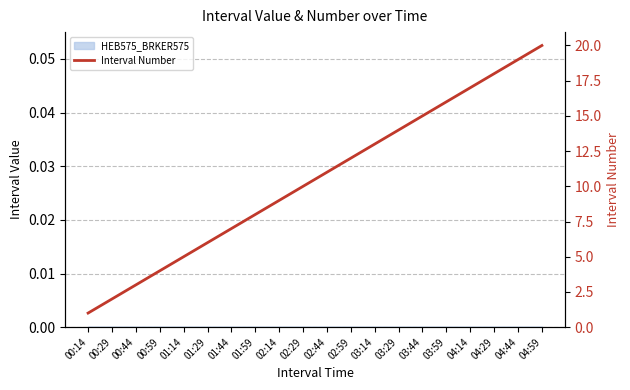

Reading left to right, what are all the values shown in this chart?

1	2	3	4	5	6	7	8	9	10	11	12	13	14	15	16	17	18	19	20